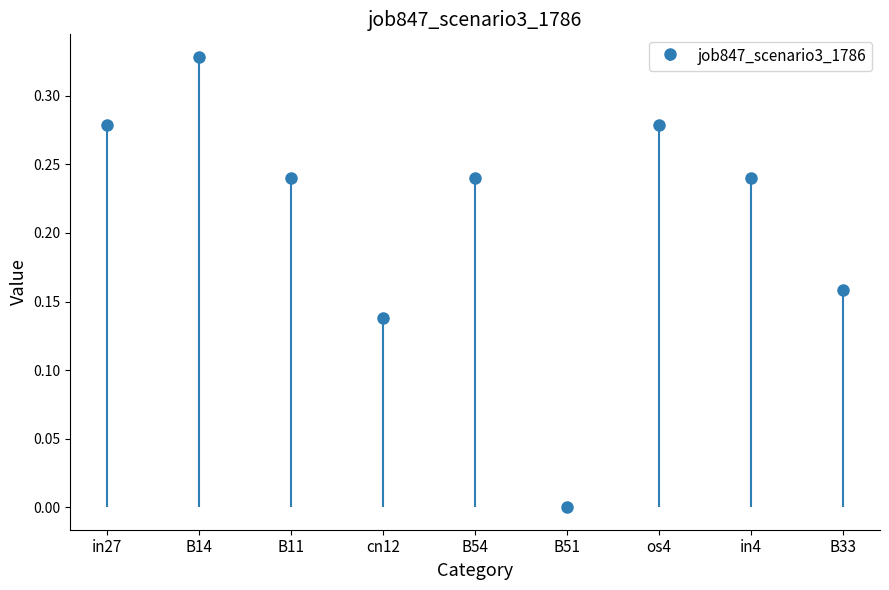

What is the maximum value shown in the chart?

0.3